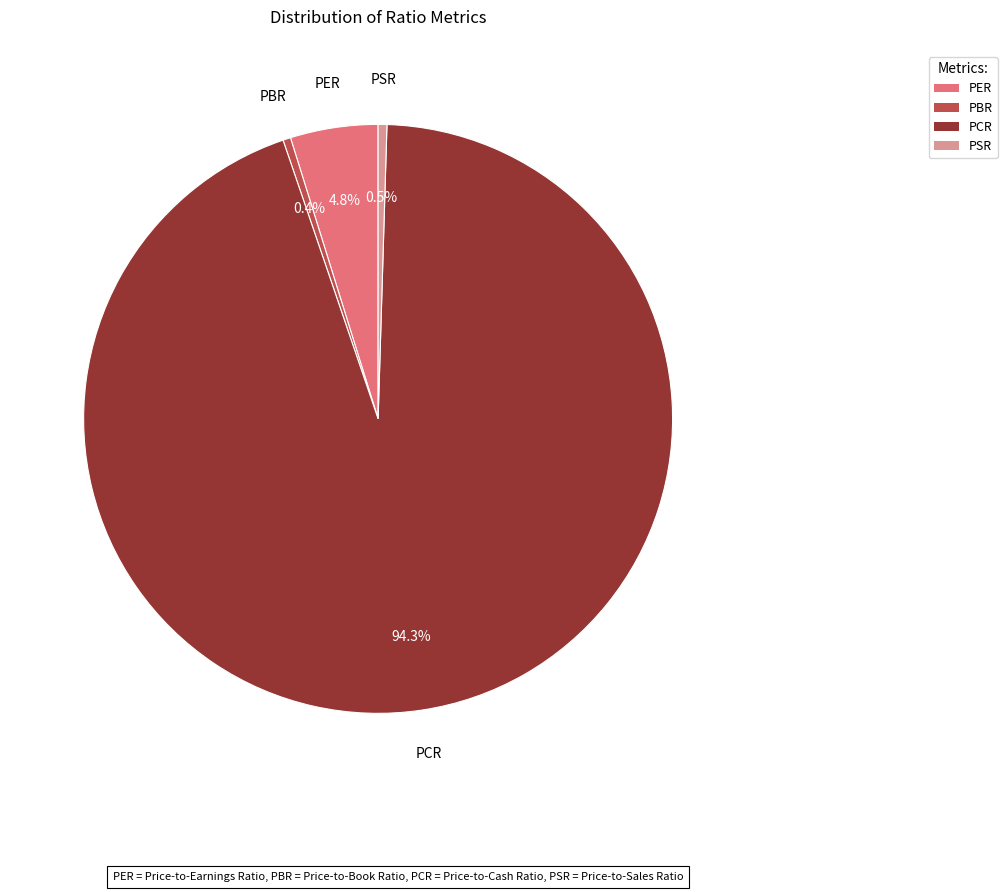

How many segments does this pie chart have?

4